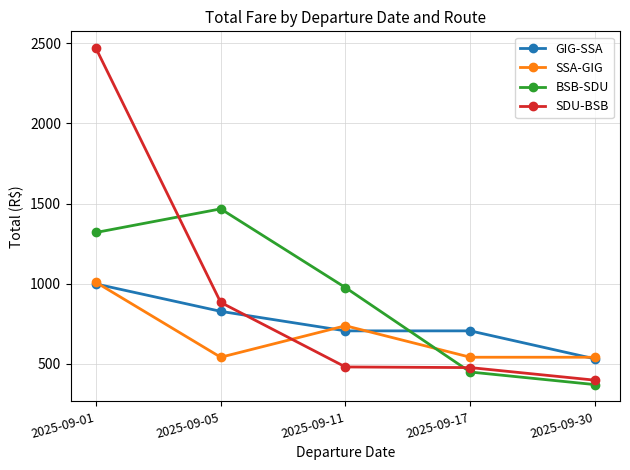

Does the chart display data point markers on the line(s)?

Yes